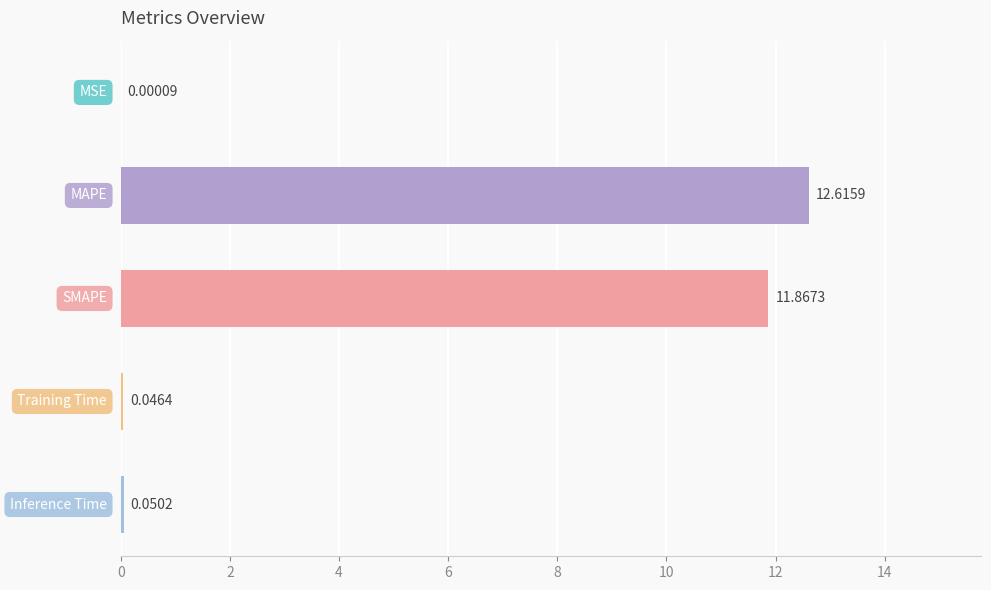

Does the chart contain stacked bars?

No